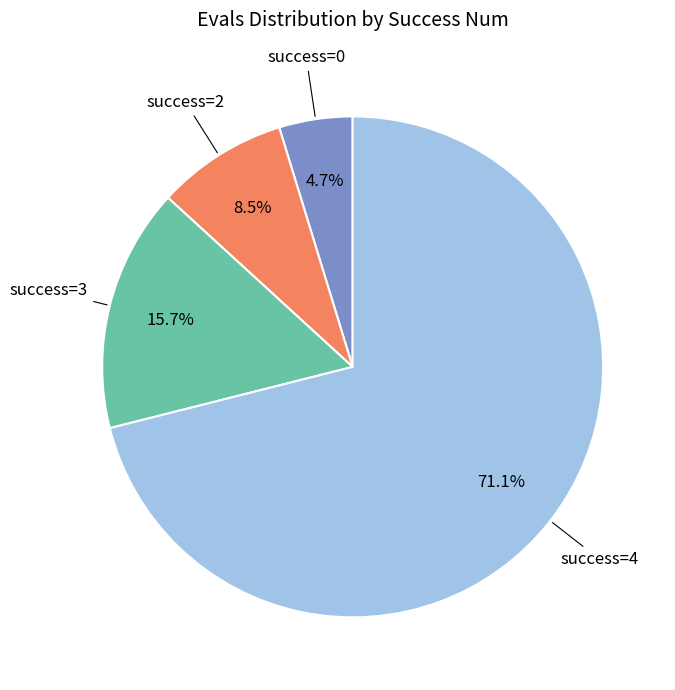

What percentage do success=3 and success=2 together represent?

24.2%